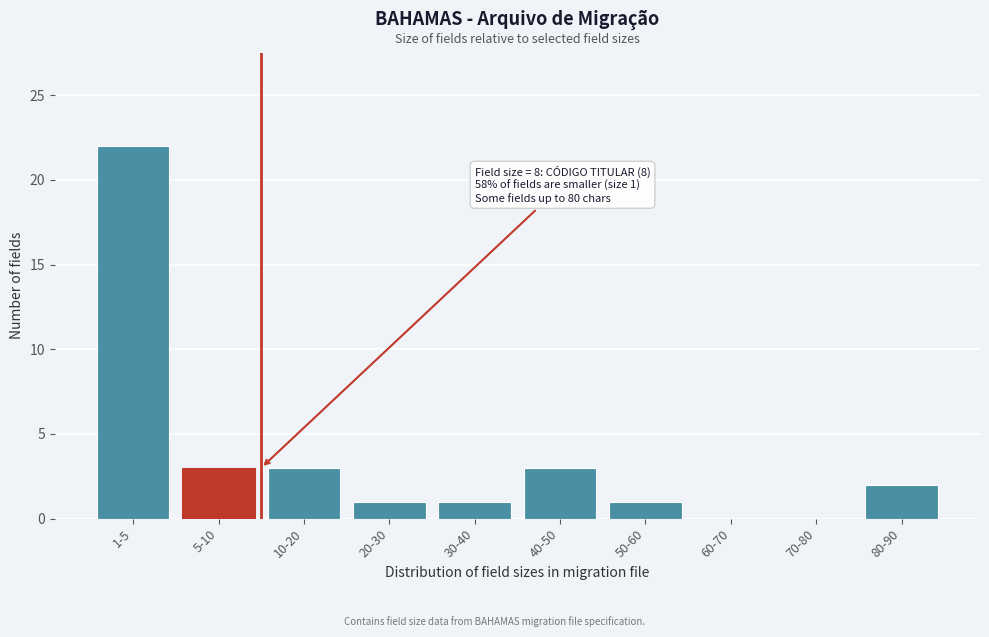

Reading left to right, list all the values displayed in this chart.

1-5=22	5-10=3	10-20=3	20-30=1	30-40=1	40-50=3	50-60=1	60-70=0	70-80=0	80-90=2